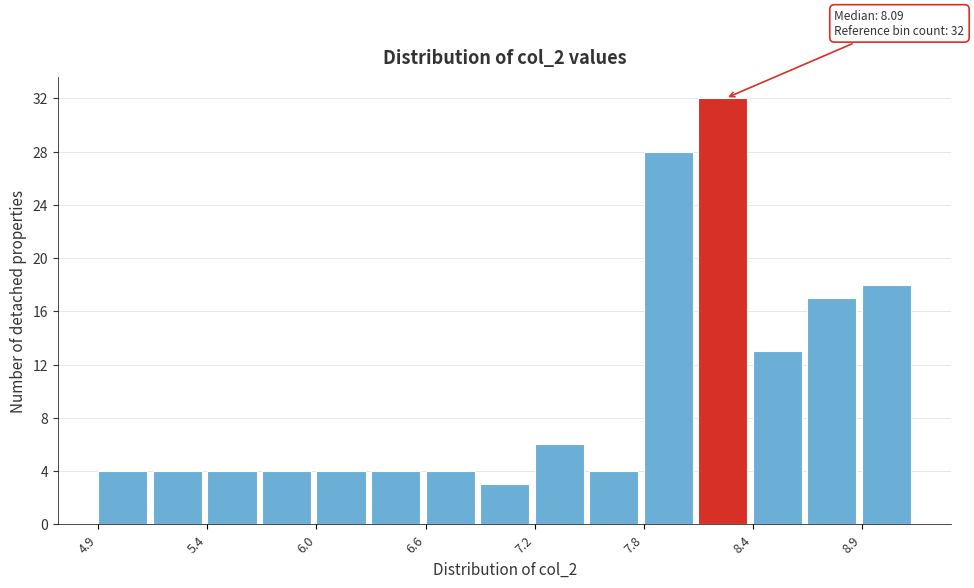

Around what value on the x-axis is the tallest bar? Give the approximate position of its centre, as read against the axis.

8.2